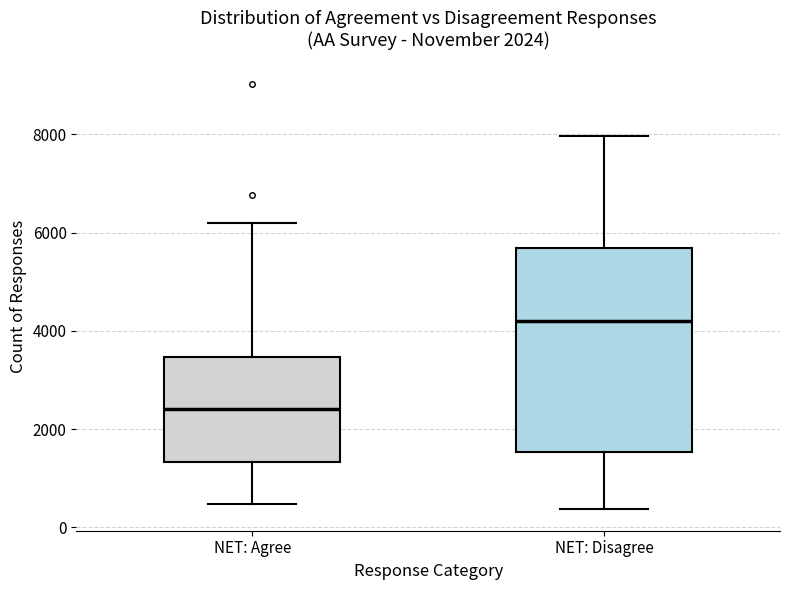

Comparing the boxes themselves (not the whiskers), which one is the tallest?

NET: Disagree